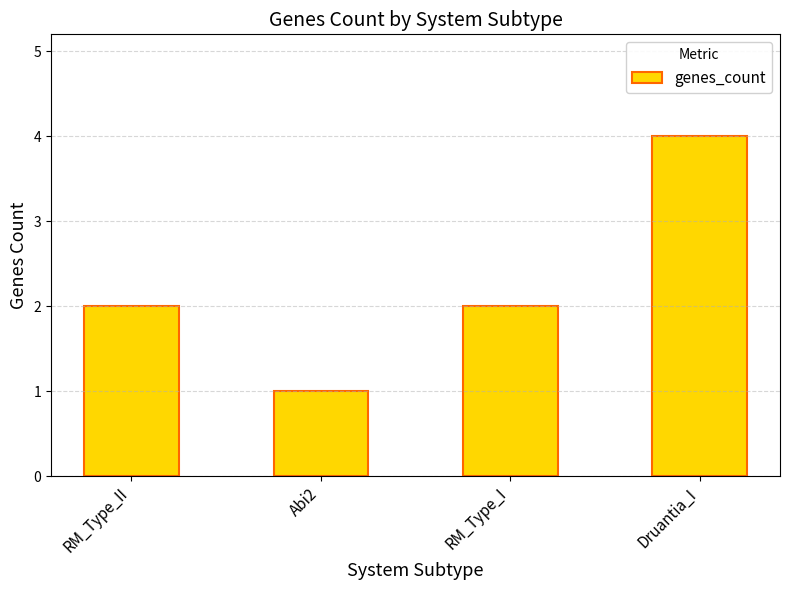

True or false: the data shows 2 at Abi2.

False